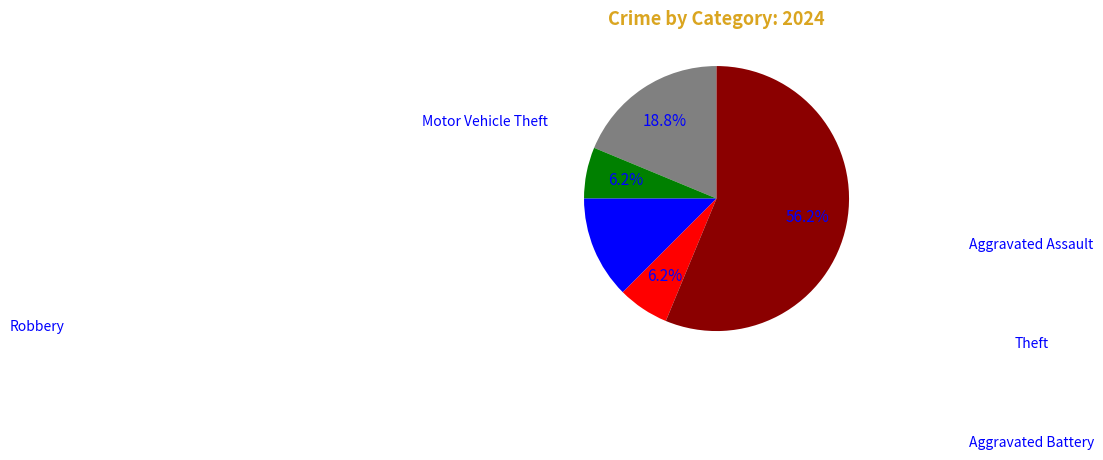

Does any single category account for the majority?

Yes